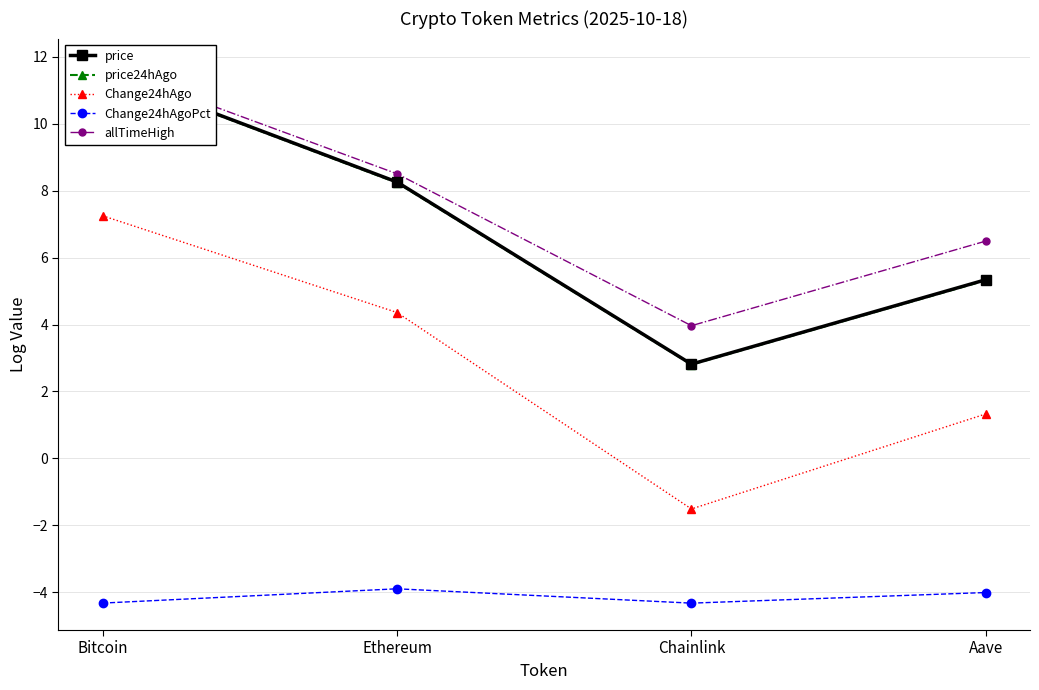

True or false: allTimeHigh and price24hAgo cross at least once.

False